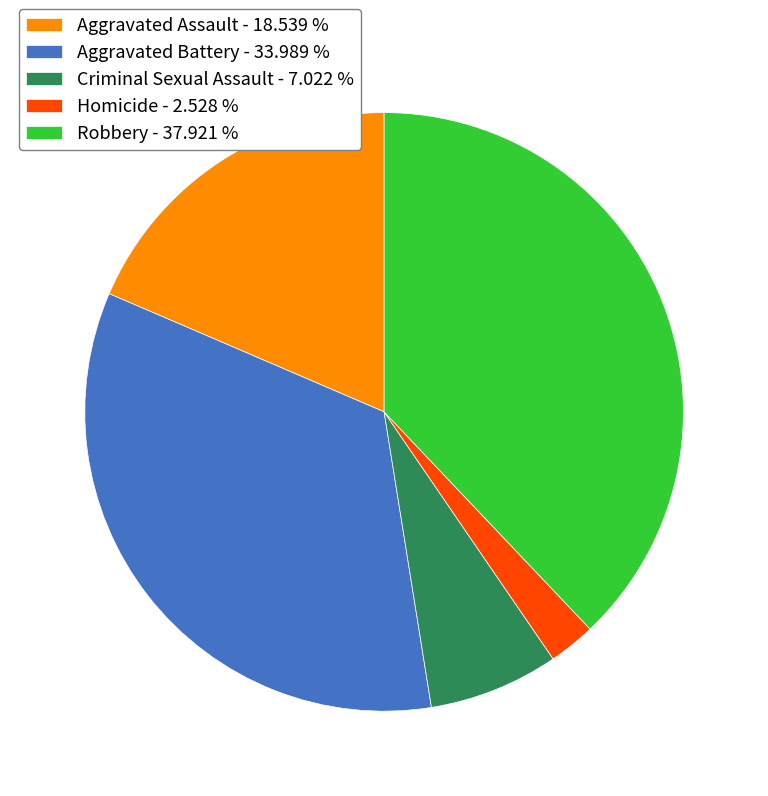

Is there any slice that represents more than half of the pie?

No